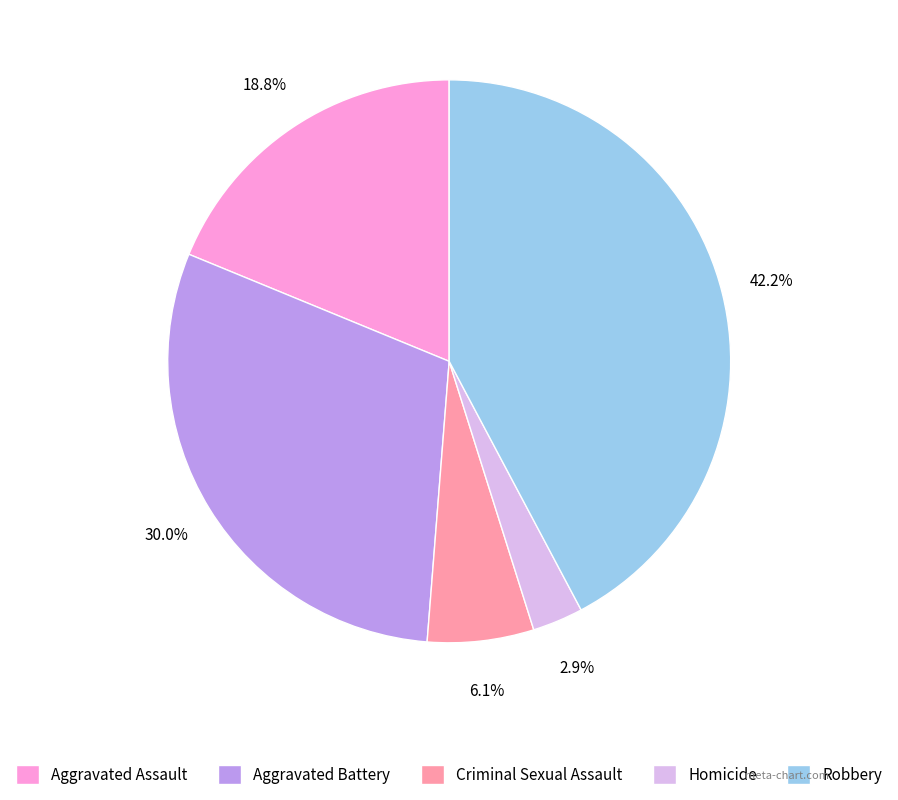

Is there any slice that represents more than half of the pie?

No